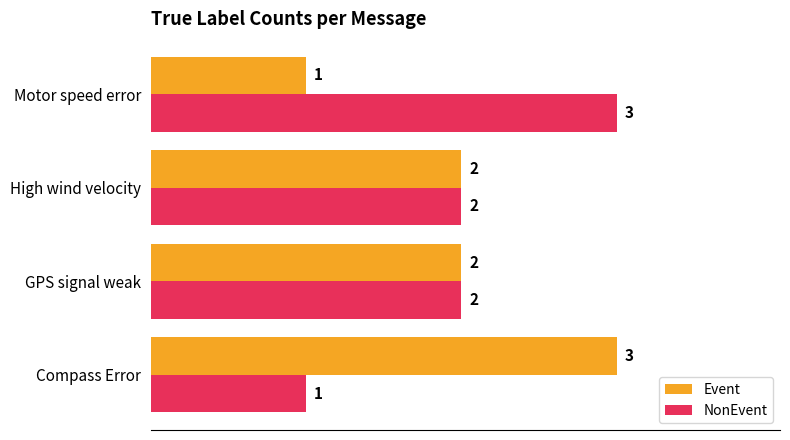

At how many categories does at least one series exceed 1?

4